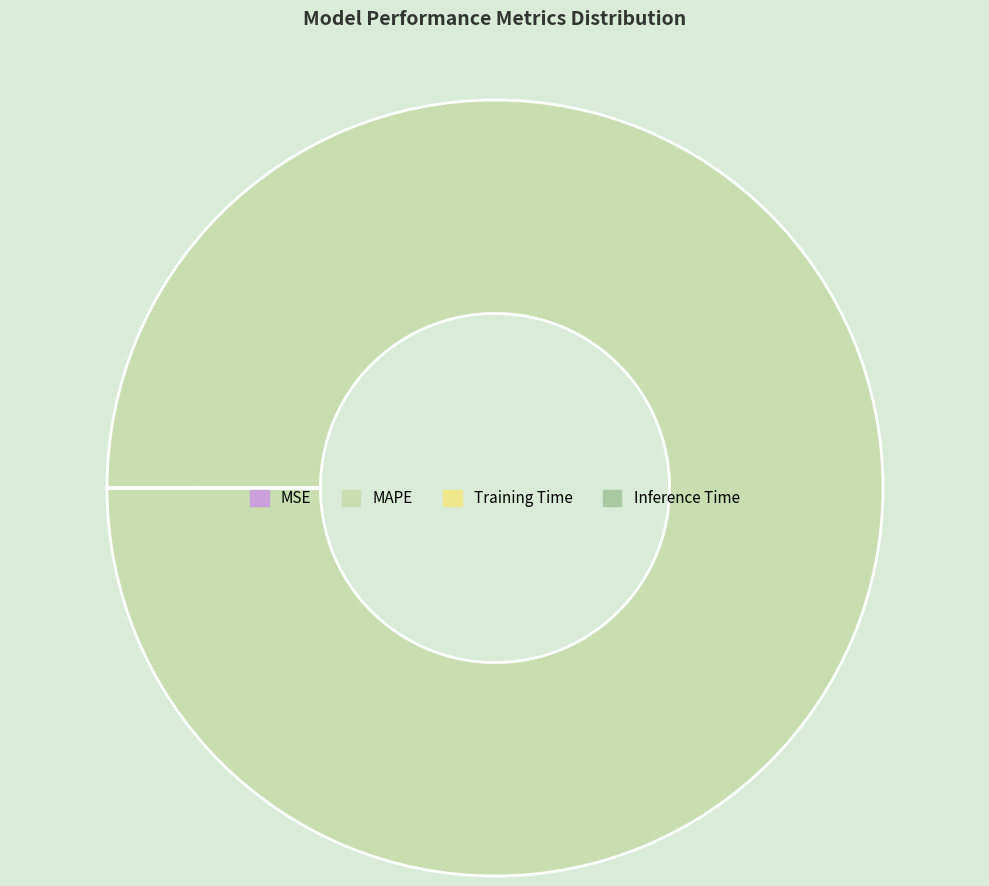

Does MAPE represent more than half of the total?

Yes